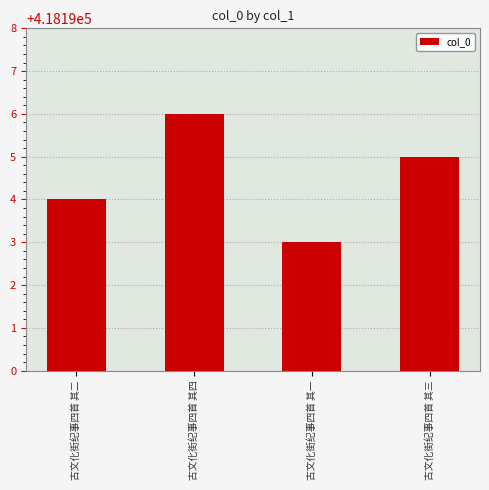

What is the approximate value at 古文化街纪事四首 其三?

418195